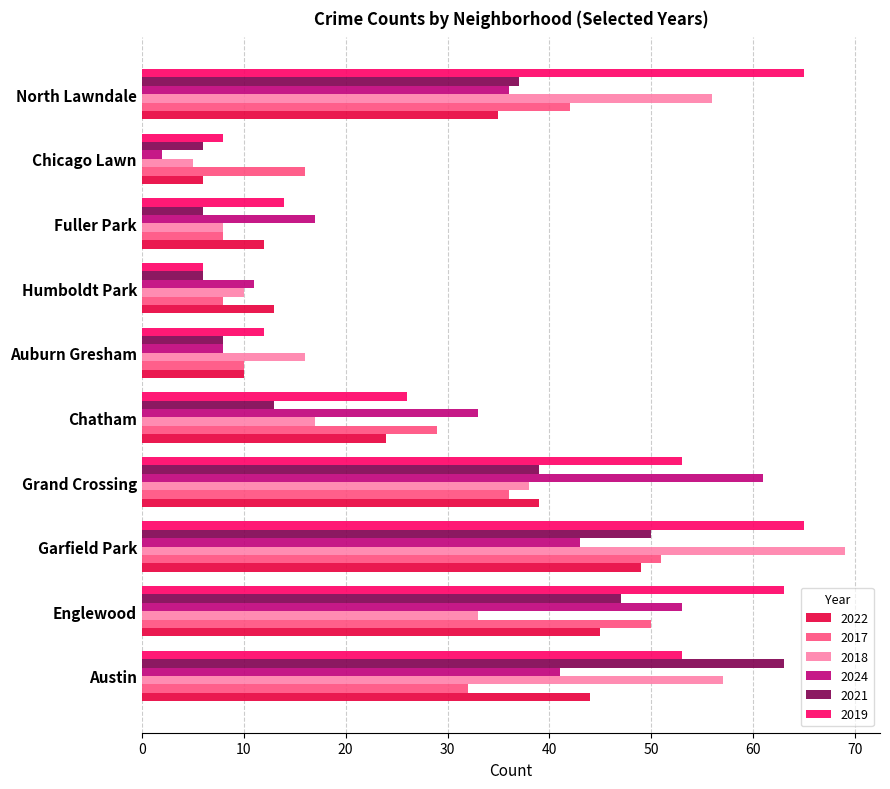

Which series has the largest total across all categories?

2019